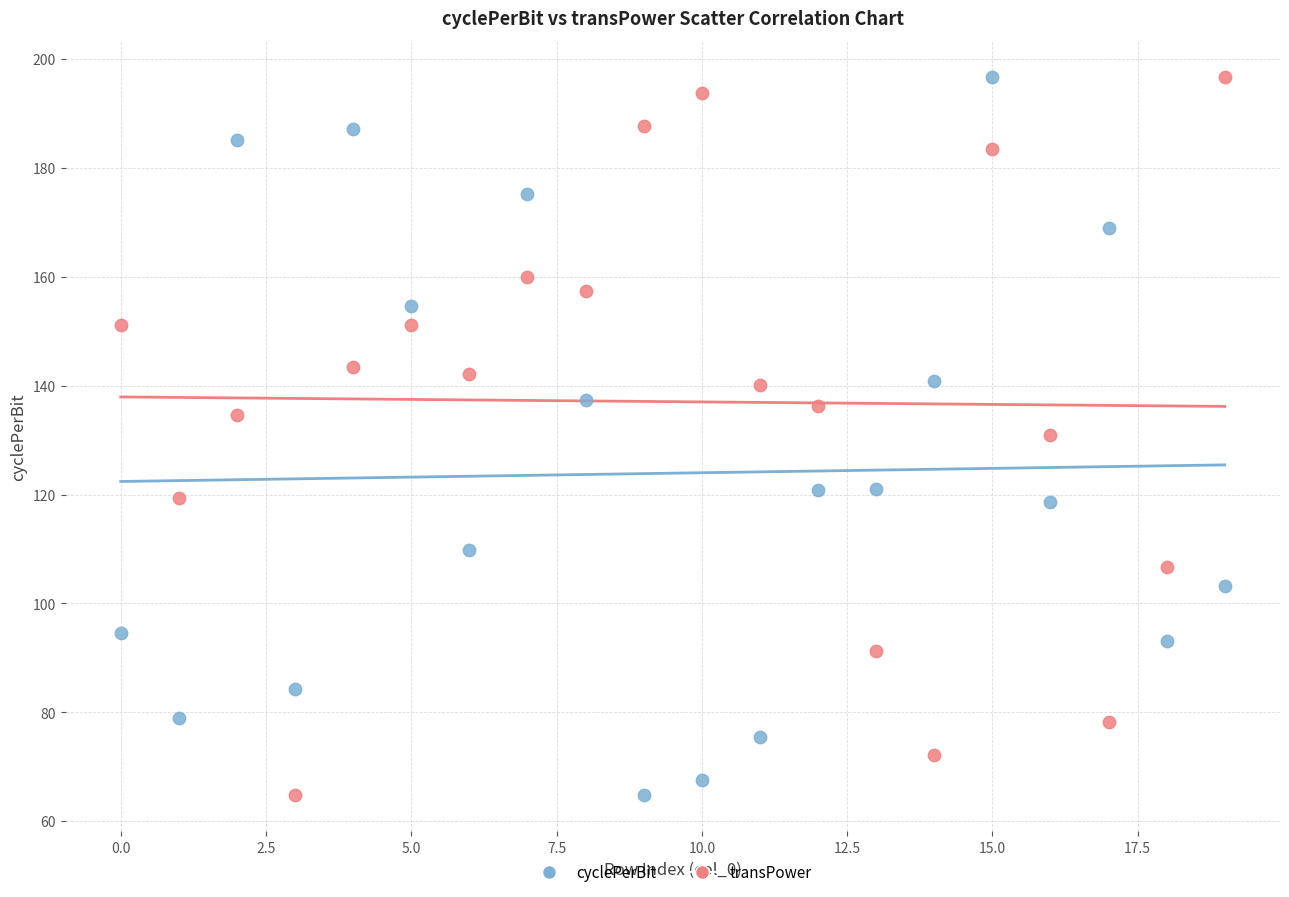

Across all data points, what is the range of Y values (max minus min)?

132.0